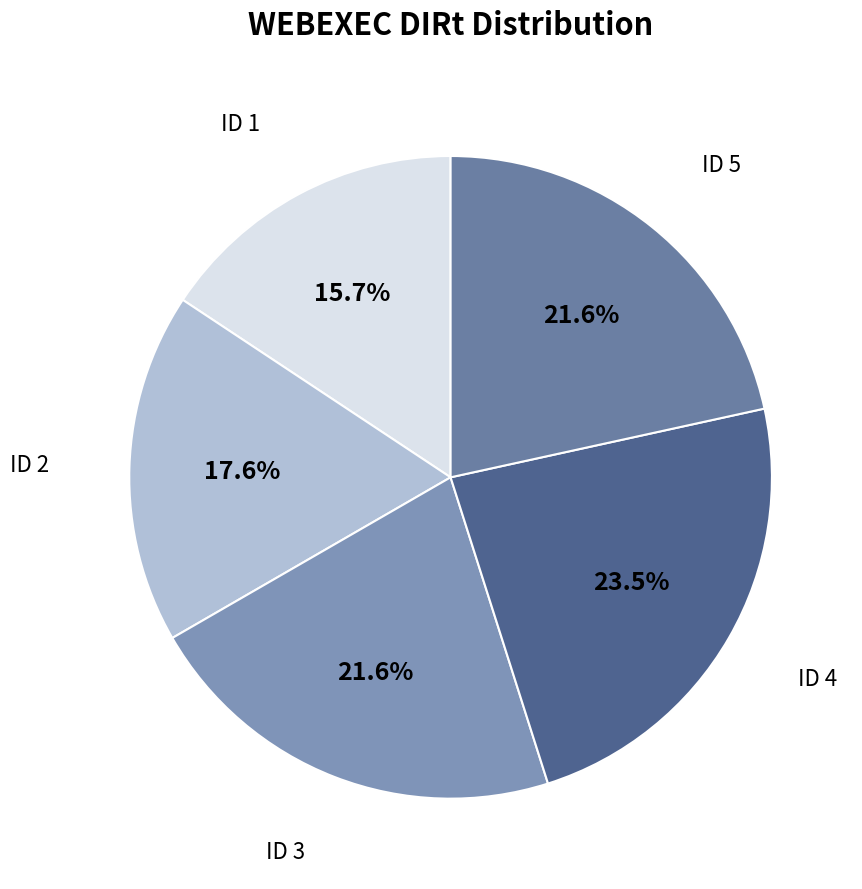

Does any single category account for the majority?

No